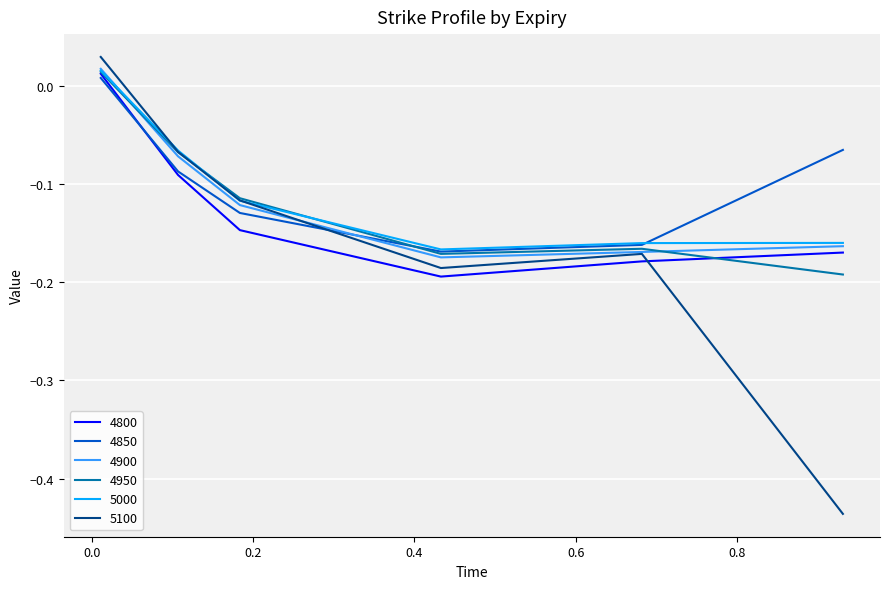

Which series has the widest spread of values?

5100